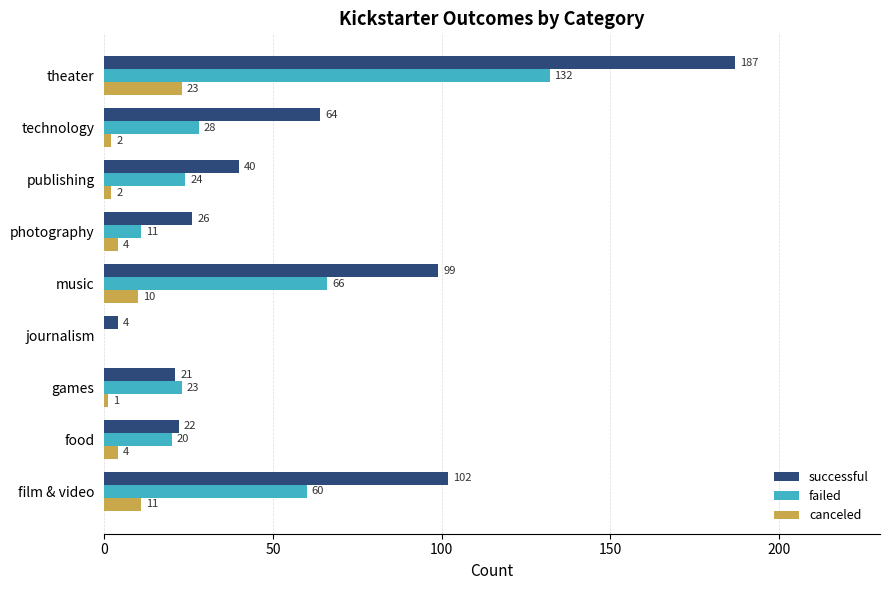

Is it true that successful equals 21 at games?

True